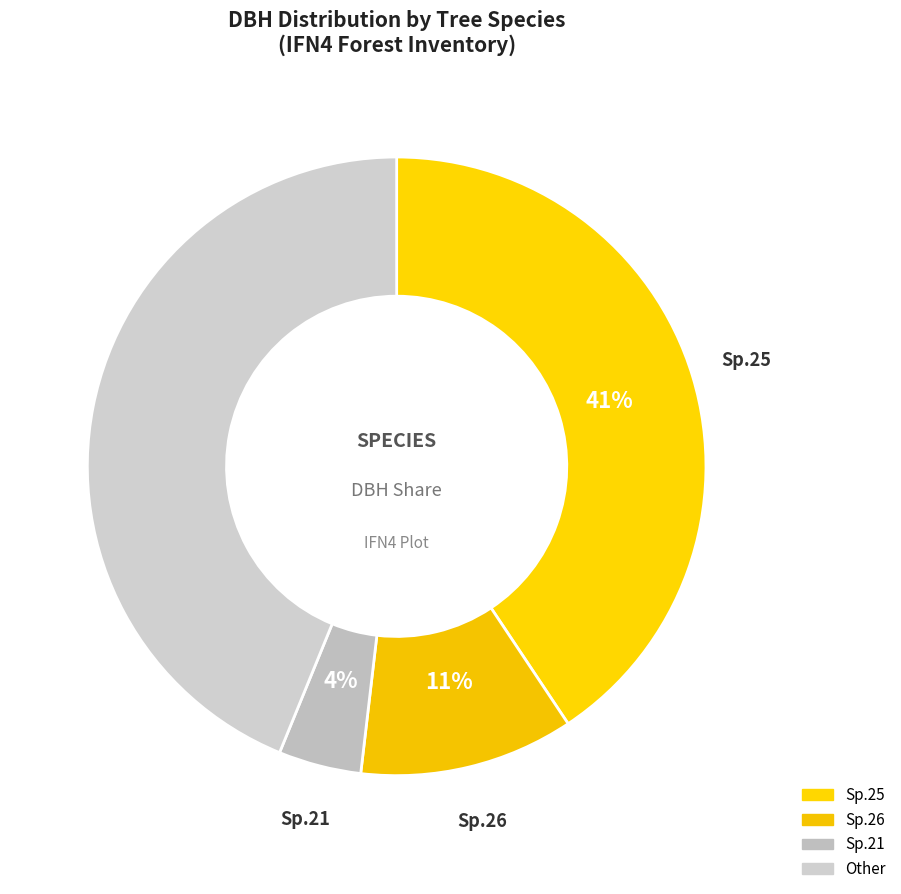

Does any single category account for the majority?

No